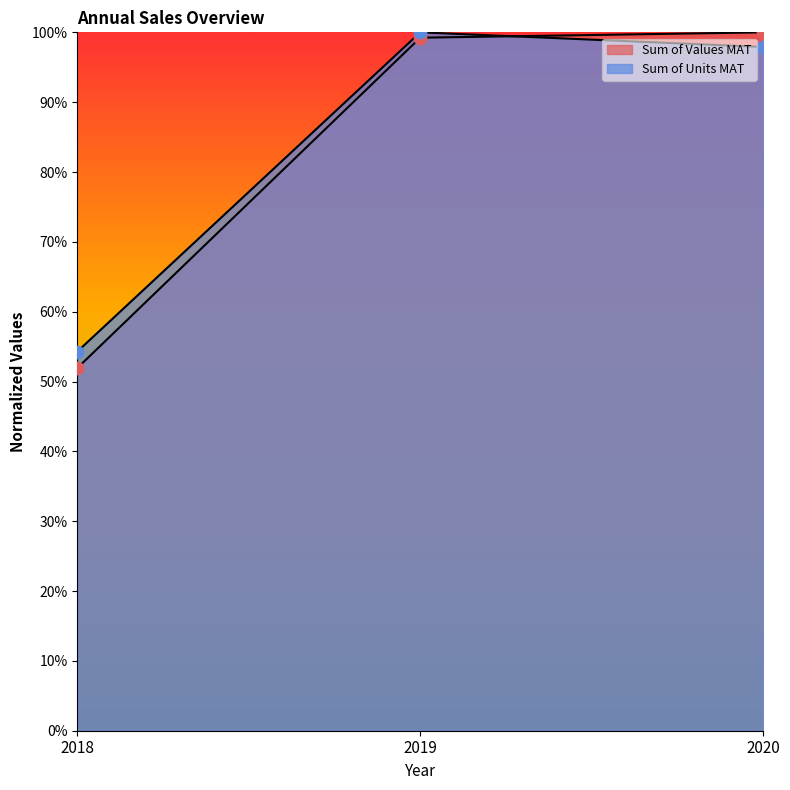

Which series has the largest total across all categories?

Sum of Units MAT